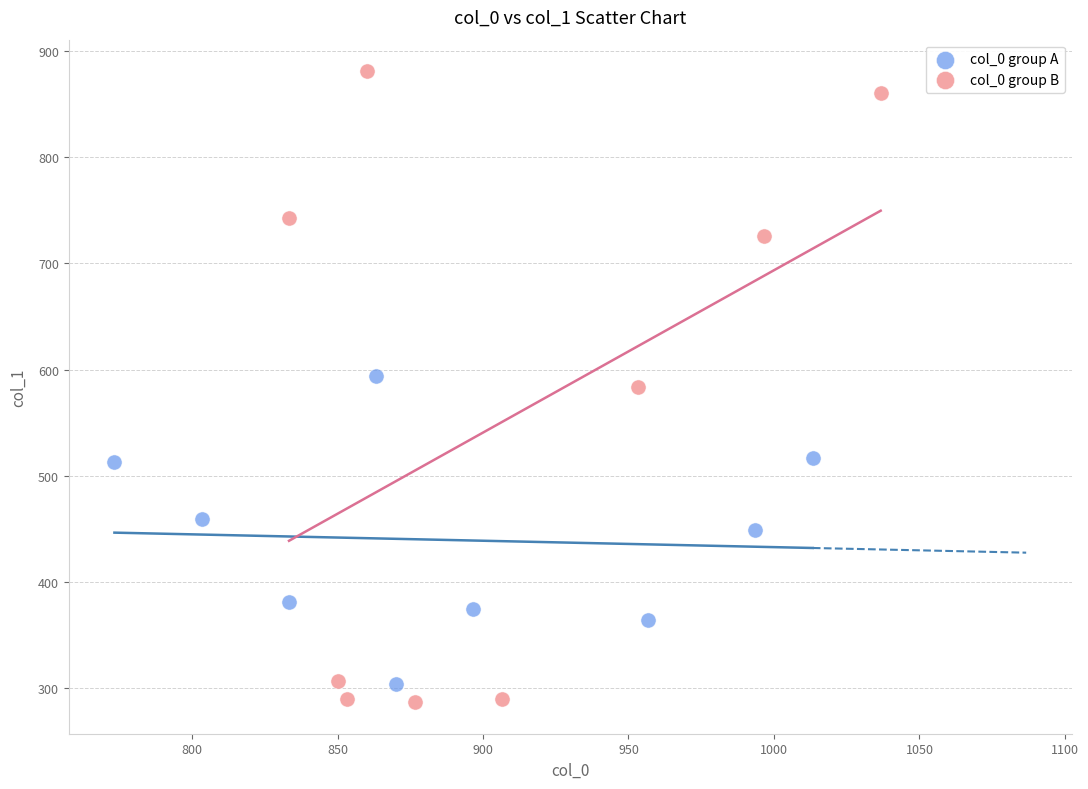

Which series has the widest spread of Y values?

col_0 group B